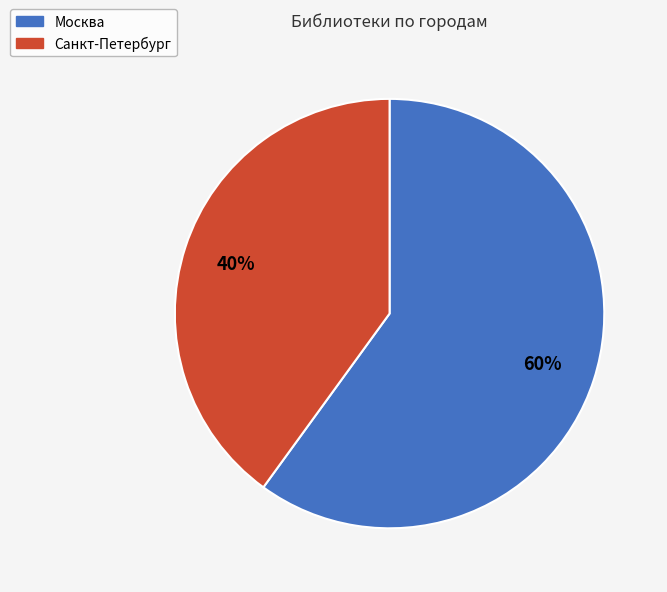

Approximately how many times larger is the value at Санкт-Петербург compared to Москва?

0.7